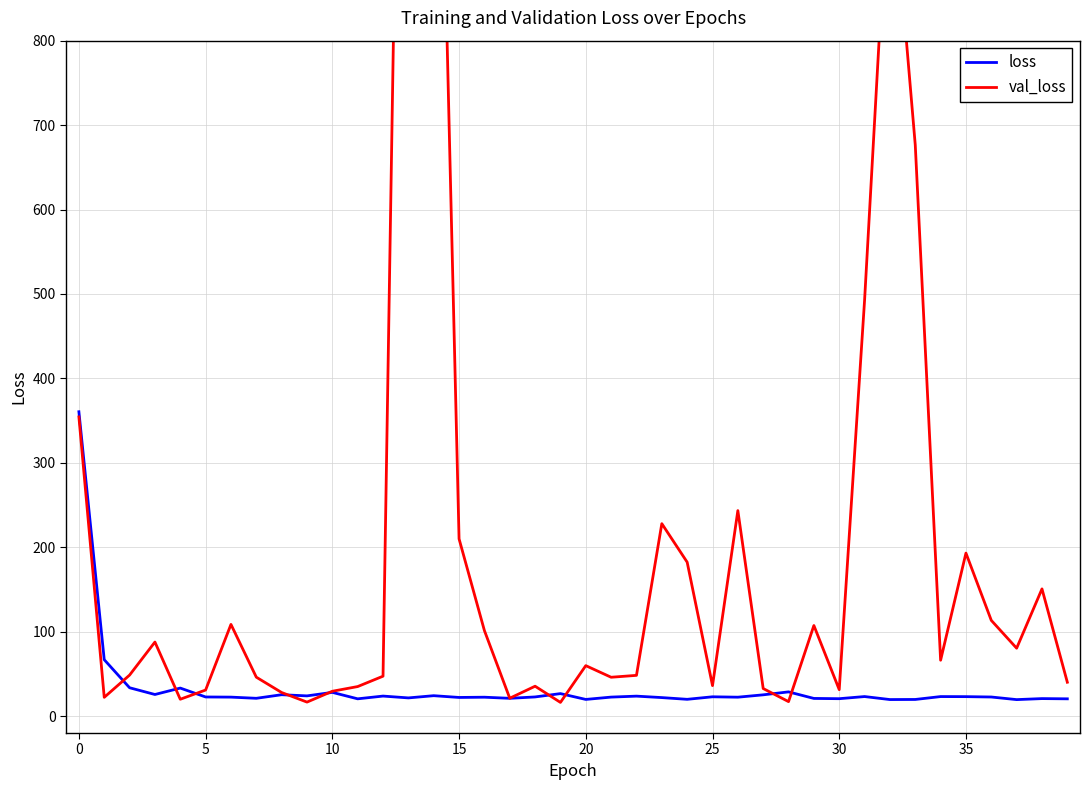

Which series has the largest total across all categories?

val_loss